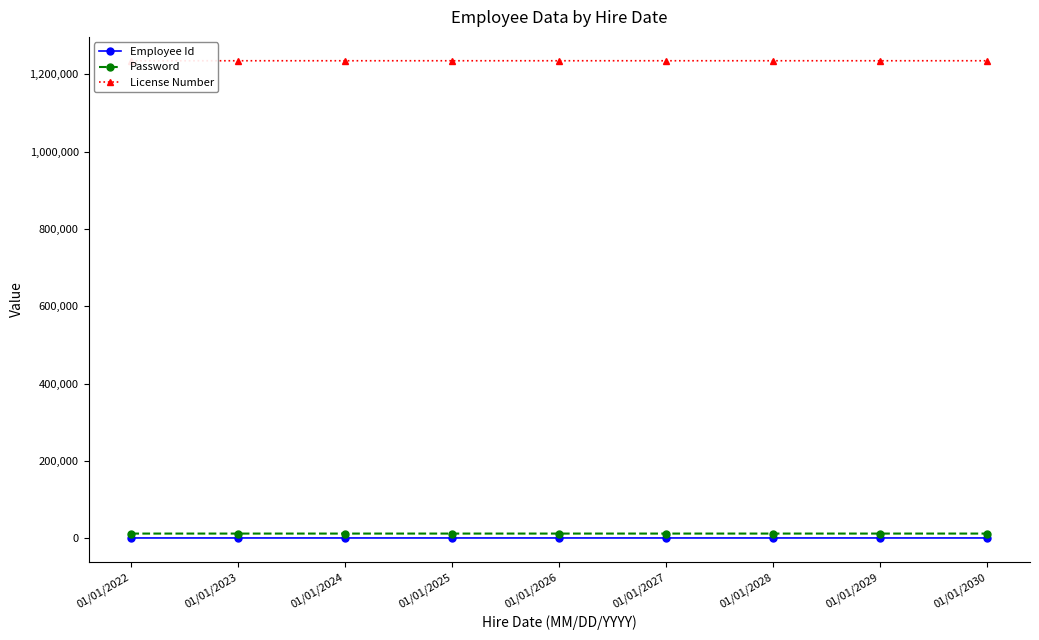

What is the sum of all Password values?

111141